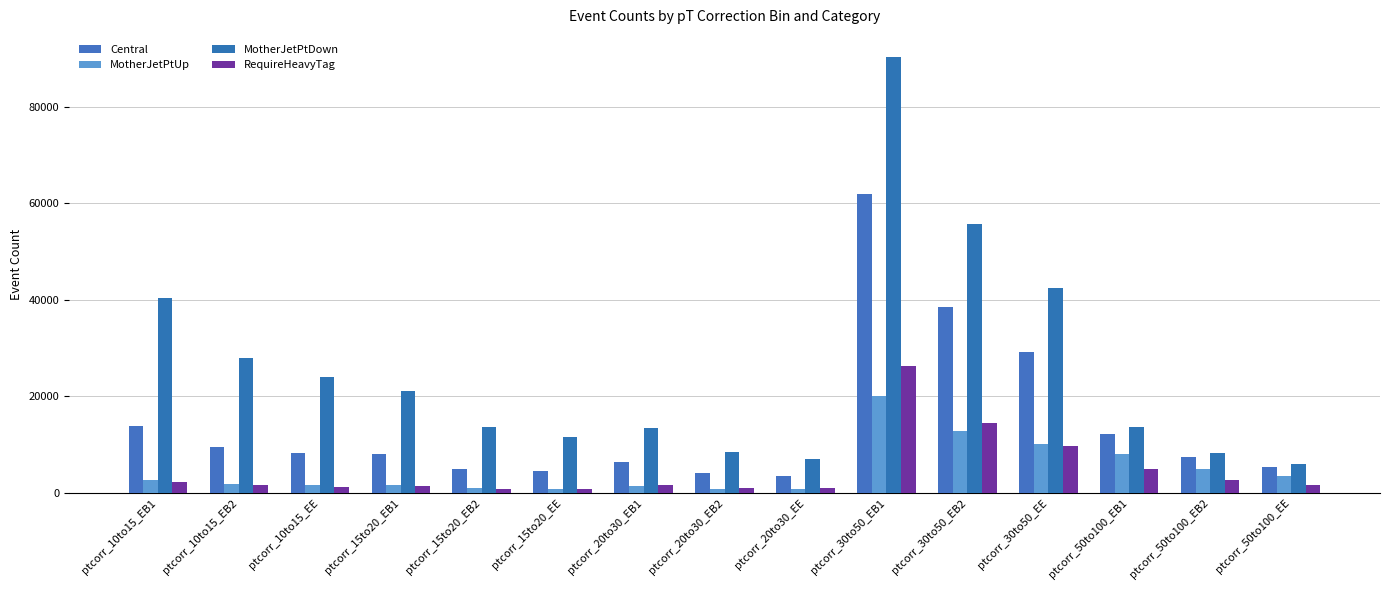

What is the difference between the highest and lowest values at ptcorr_20to30_EB1?

12143